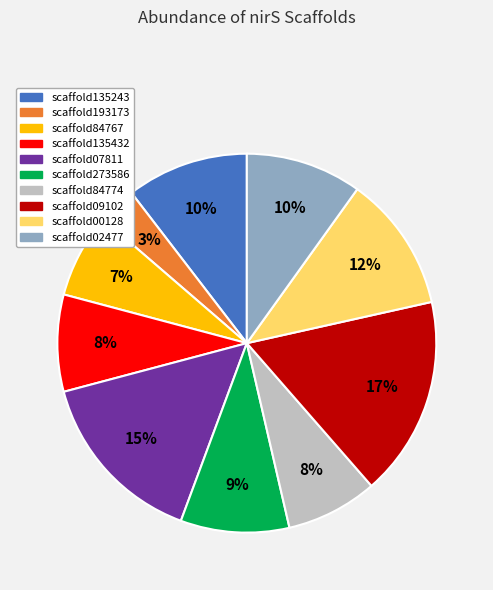

To the nearest percent, what is the combined percentage of scaffold84774 and scaffold273586?

17%